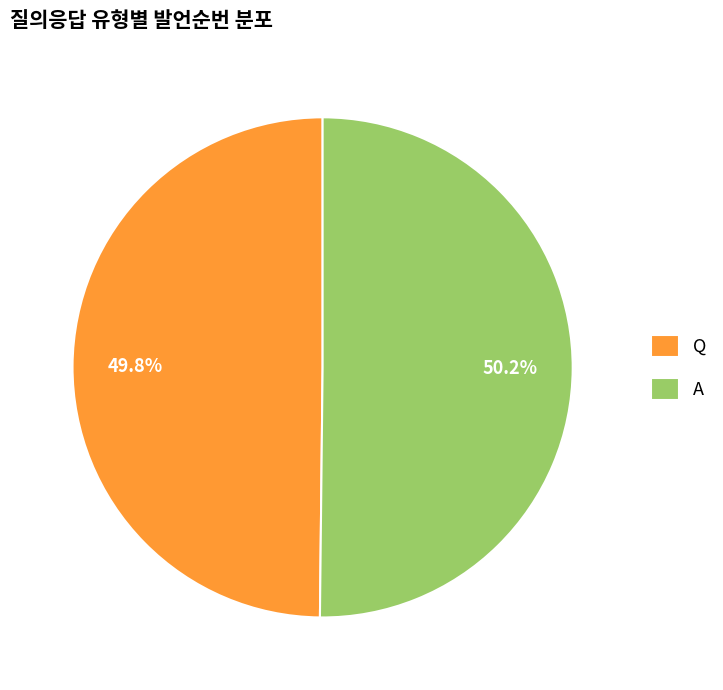

Approximately how many times larger is the value at A compared to Q?

1.0